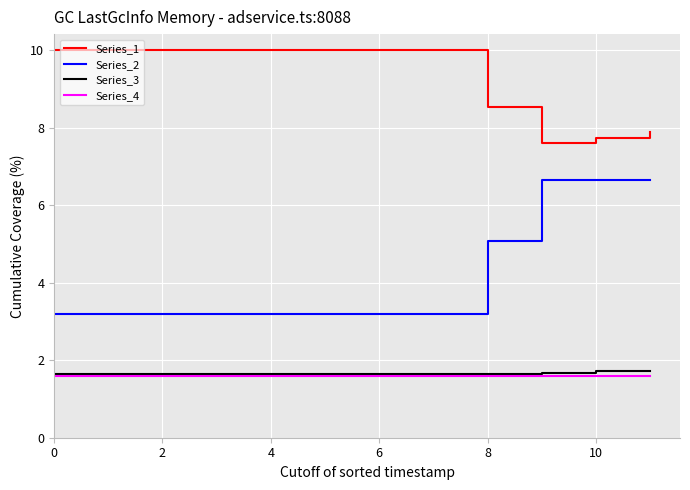

List the series in order of their peak value, highest first.

Series_1, Series_2, Series_3, Series_4